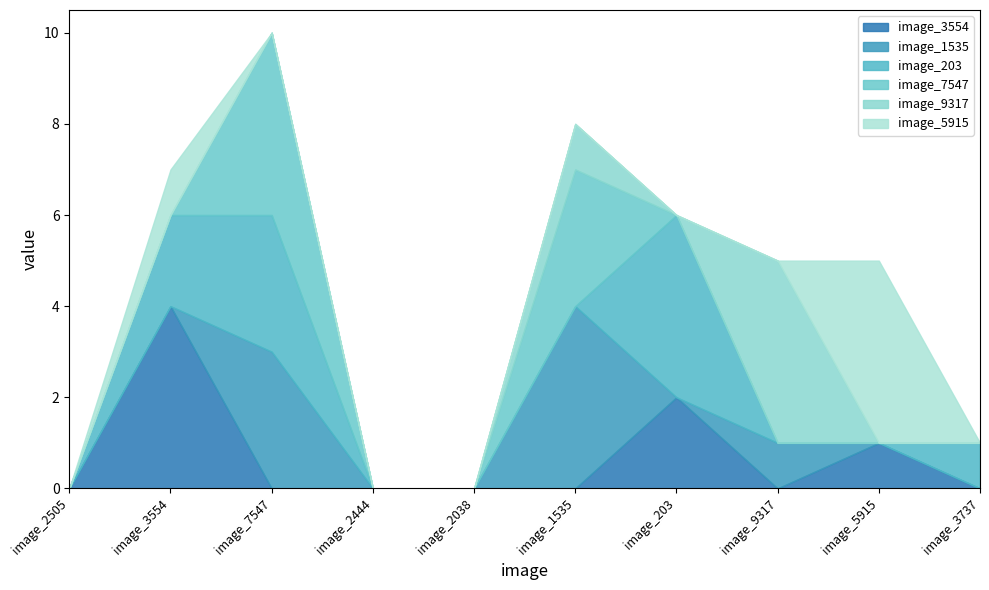

At which category is the sum across all series the highest?

image_7547